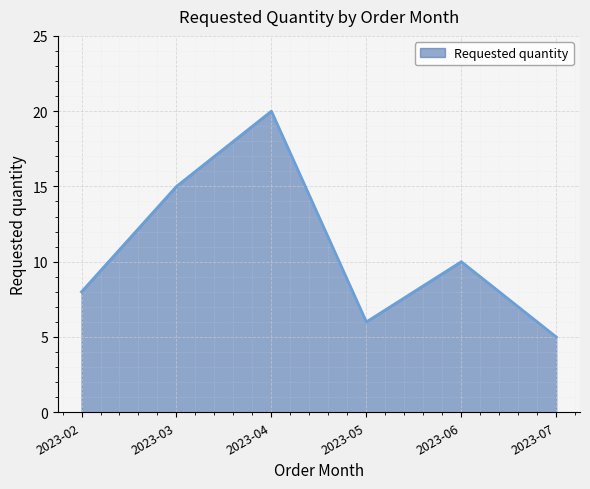

The chart shows a value of 5 at 2023-07. True or false?

True